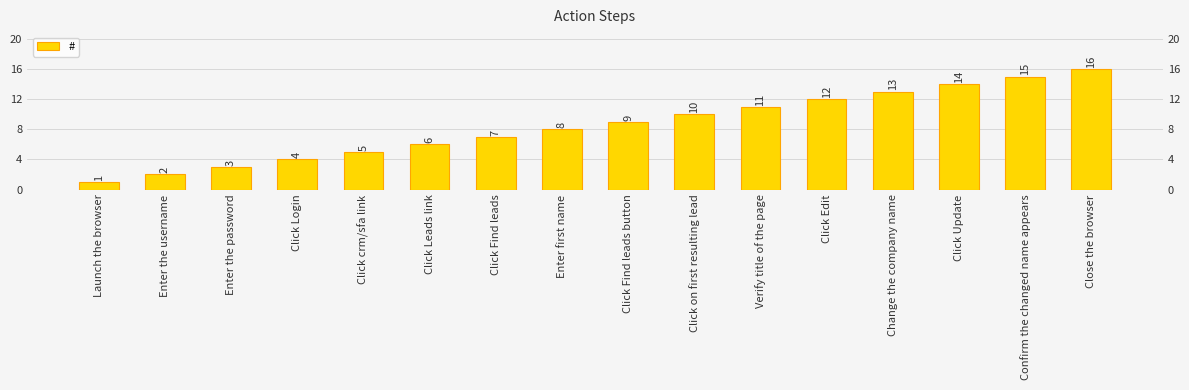

What is the sum of the values at Click Edit and Click Login?

16